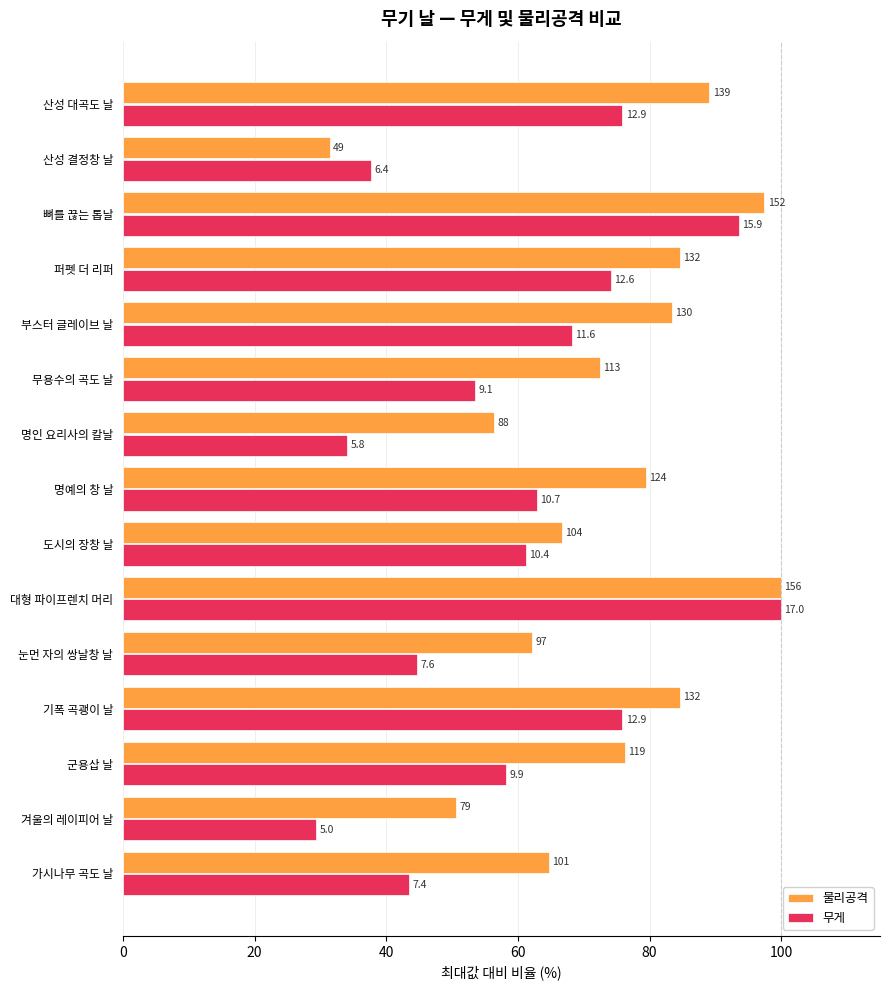

What are all the series names shown in the legend?

물리공격, 무게